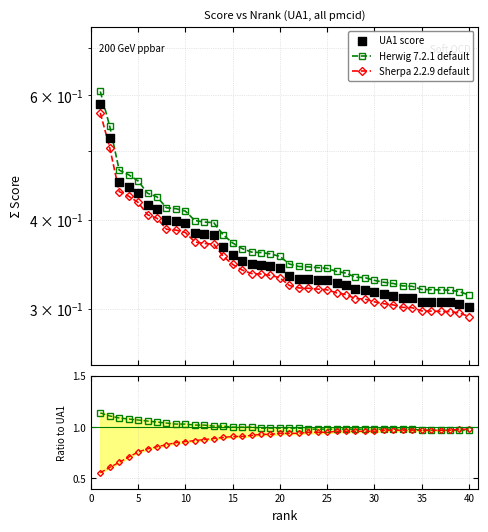

Which series has the largest total across all categories?

Herwig ratio